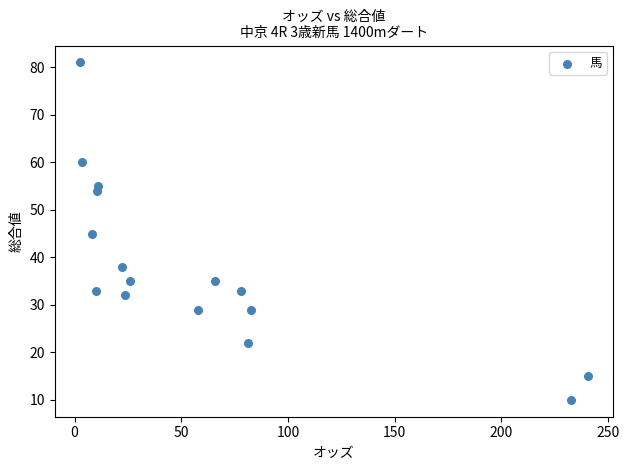

What is the range of Y values (max minus min)?

71